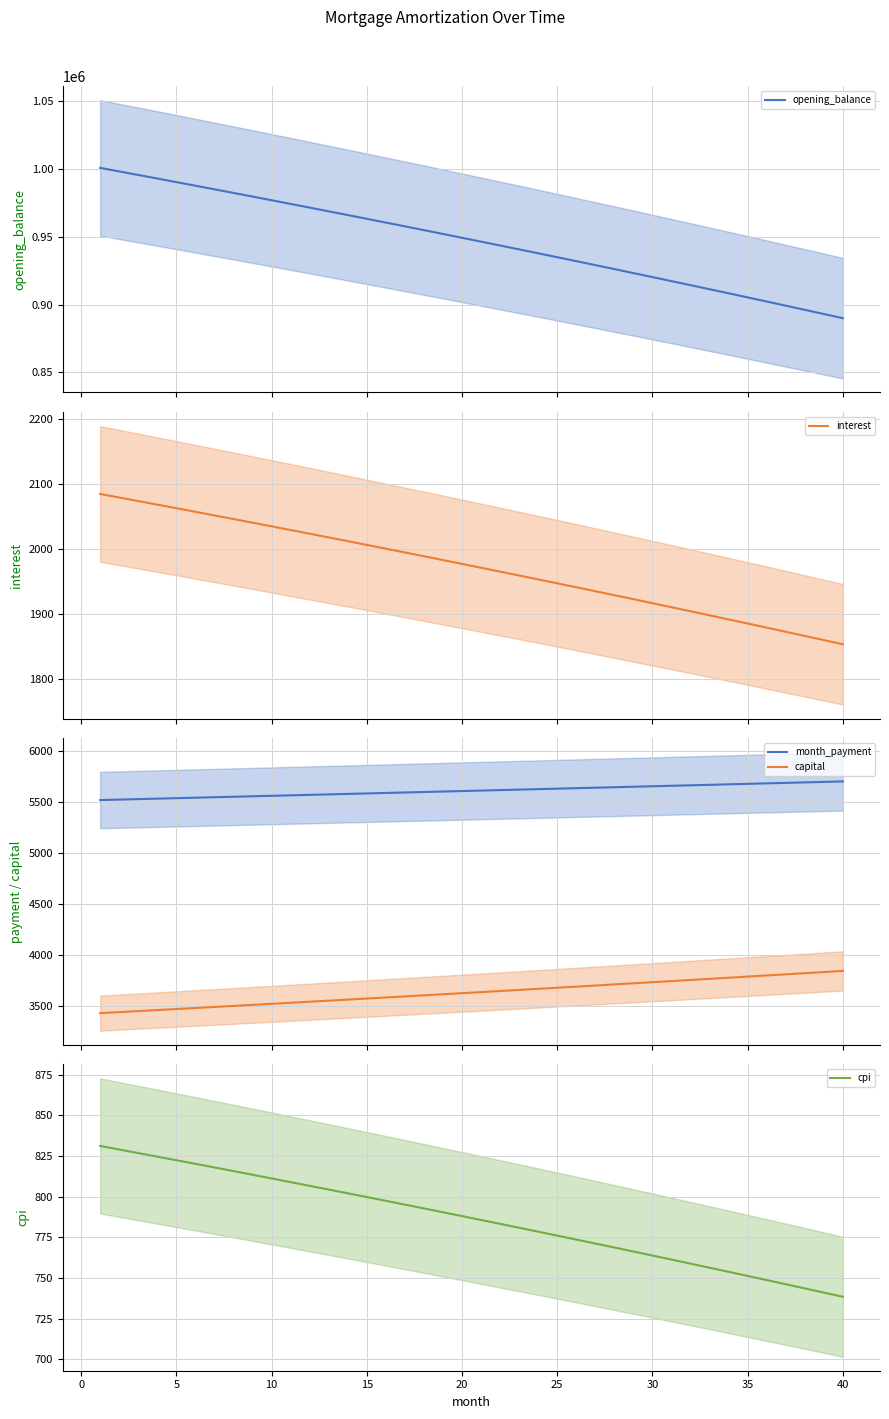

True or false: month_payment and capital intersect in this chart.

False